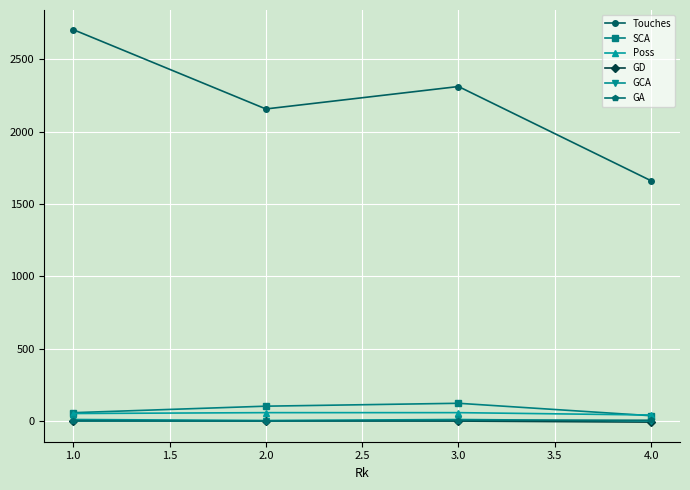

What is the maximum value shown in the chart?

2705.0